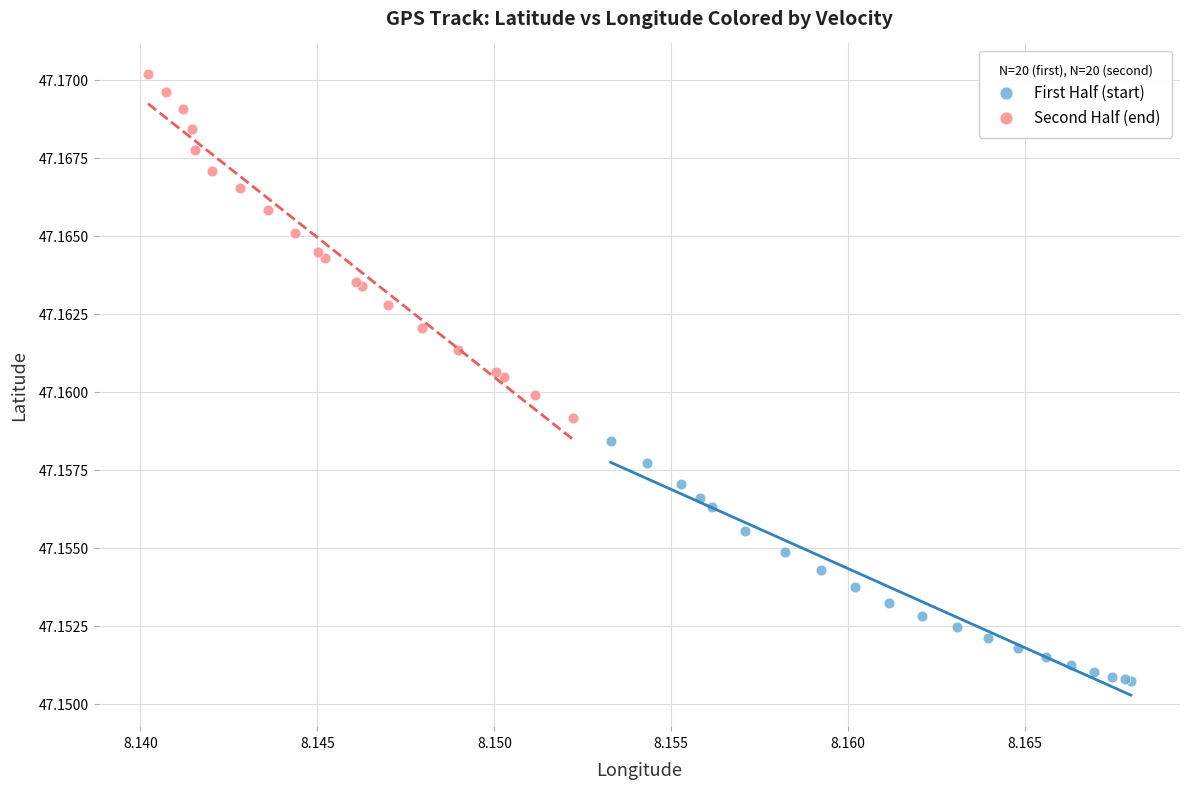

Which series contains the highest Y value?

Second Half (end)